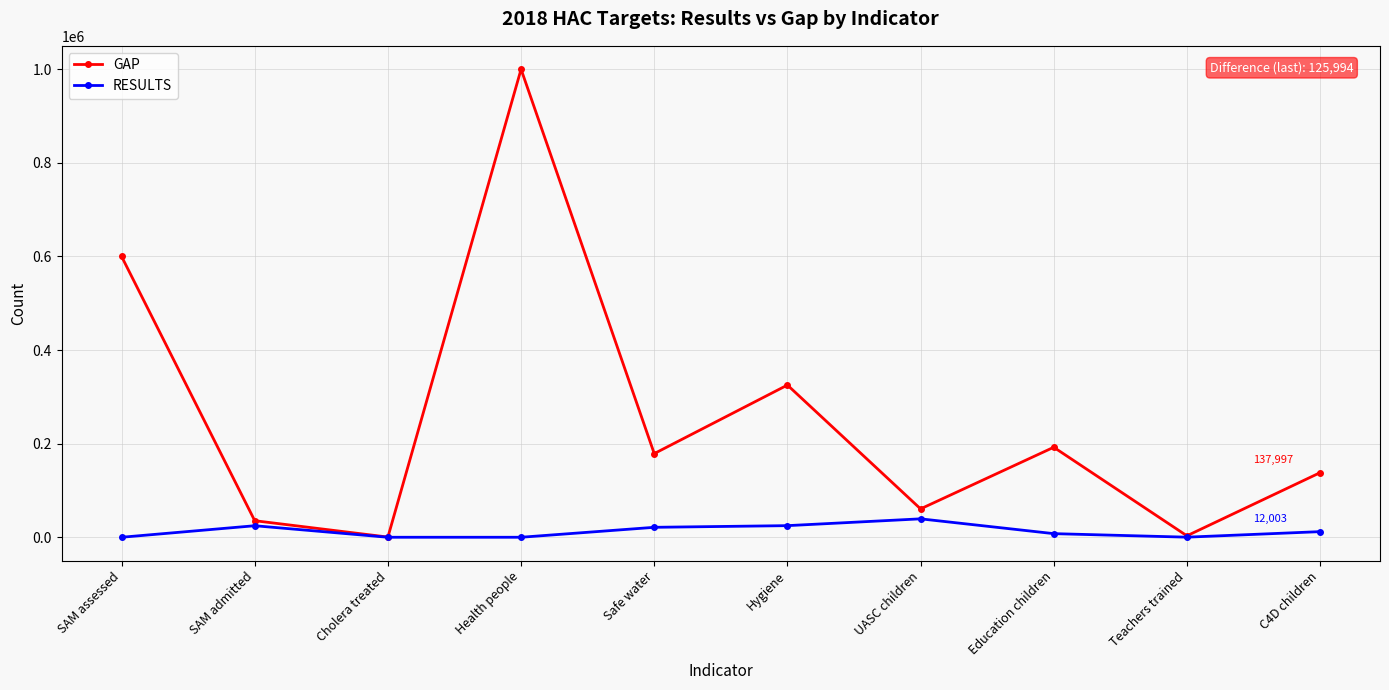

What is the total value across all series at Hygiene?

350000